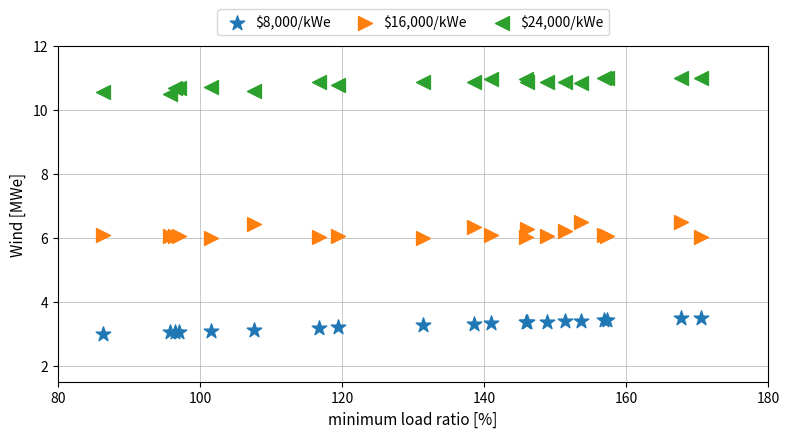

Which series contains the highest Y value?

$24,000/kWe